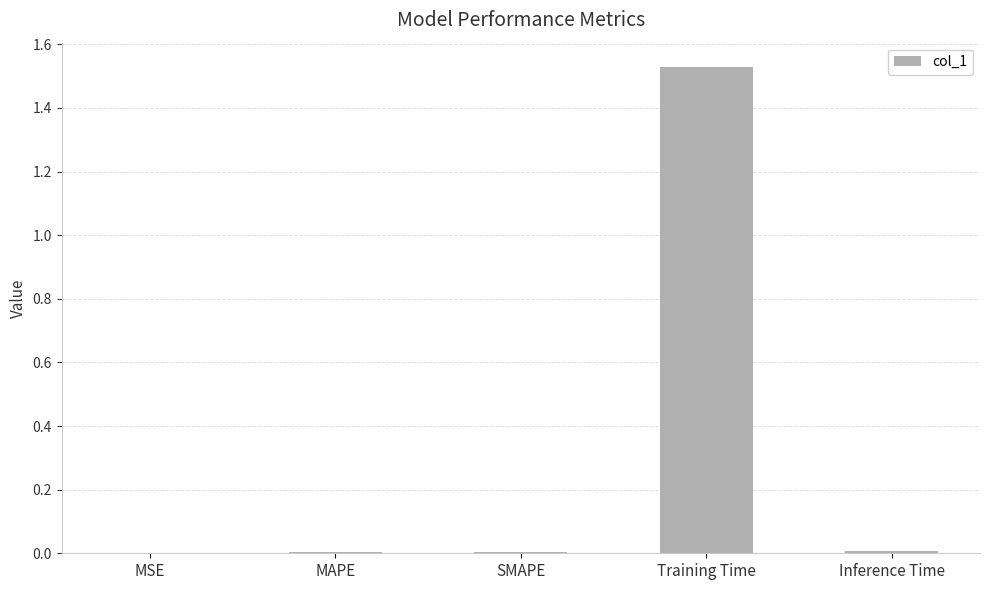

True or false: the data shows 0.0 at MAPE.

True